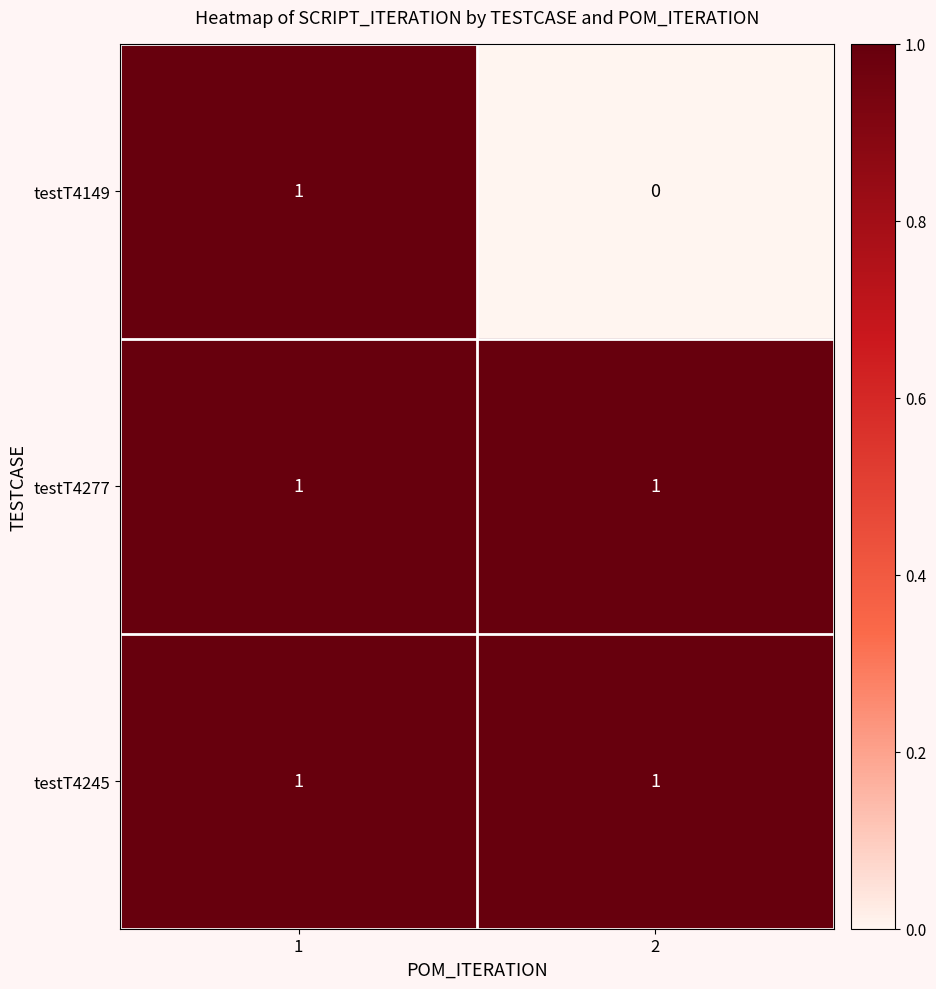

What is the total value across all series at 2?

2